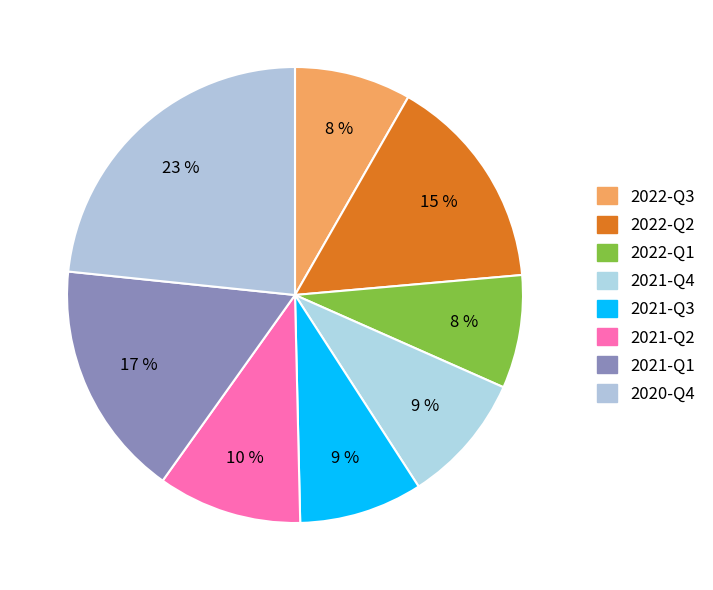

To the nearest percent, what is the difference between the largest and smallest slice percentages?

15%